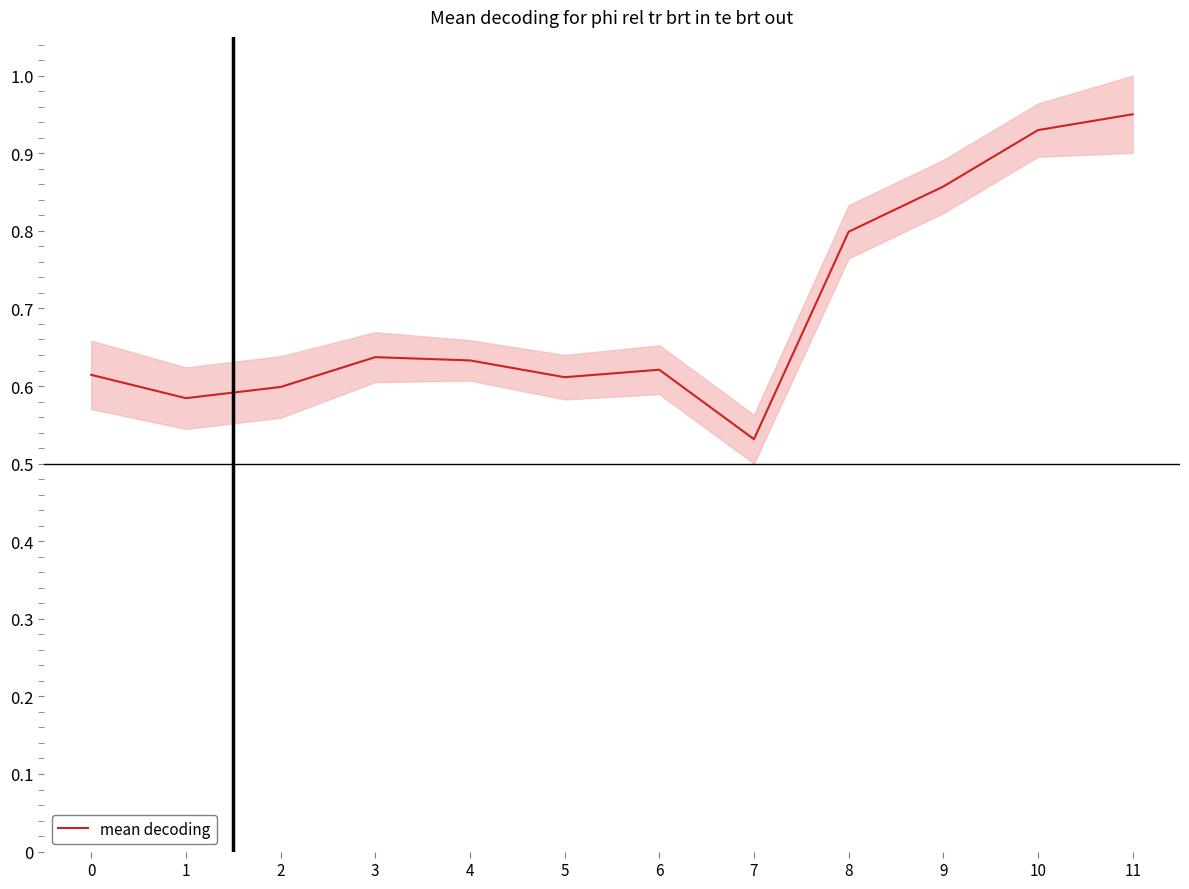

What is the difference between the maximum and minimum values?

0.4